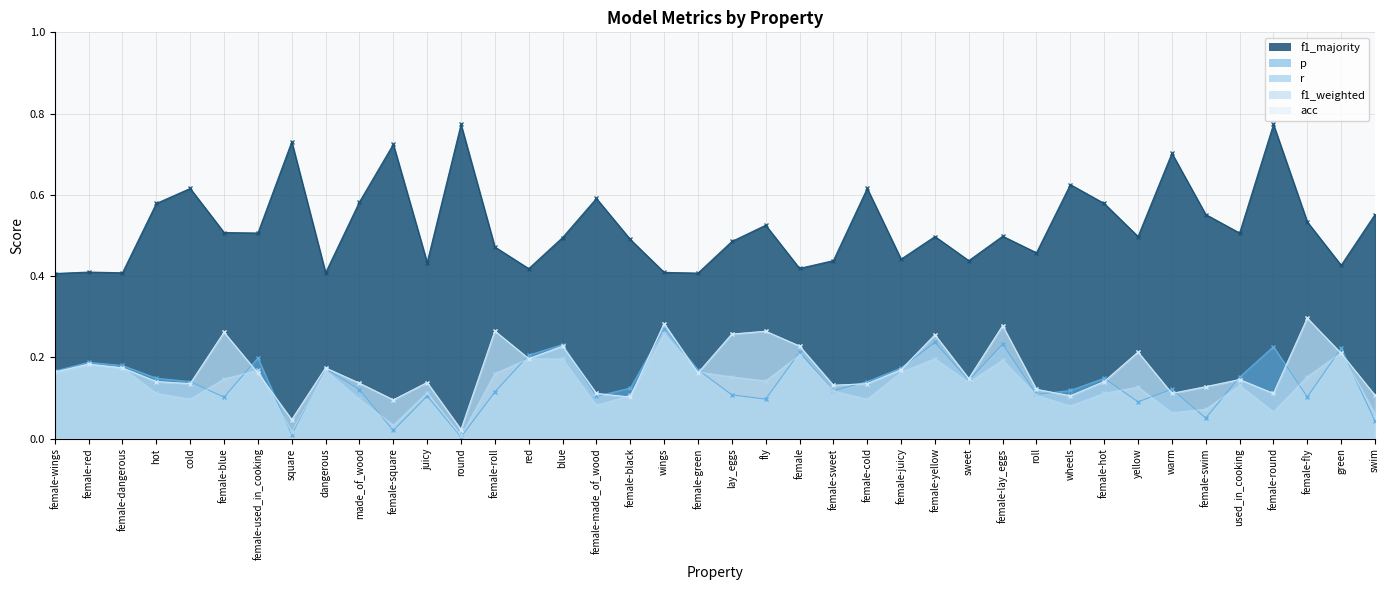

At how many categories does at least one series exceed 0?

40